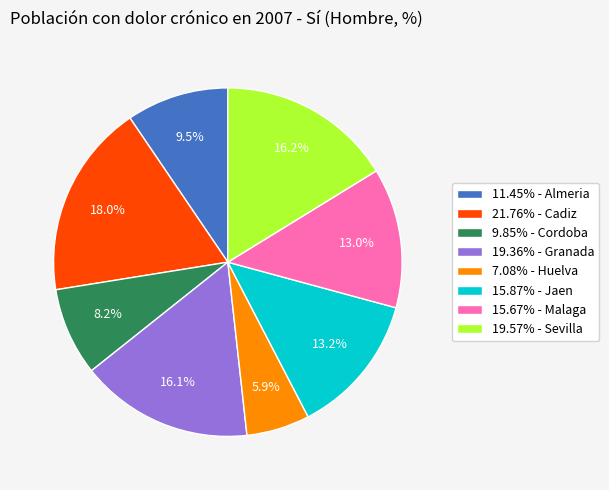

Combined, do 7.08% - Huelva and 15.67% - Malaga account for over 50%?

No